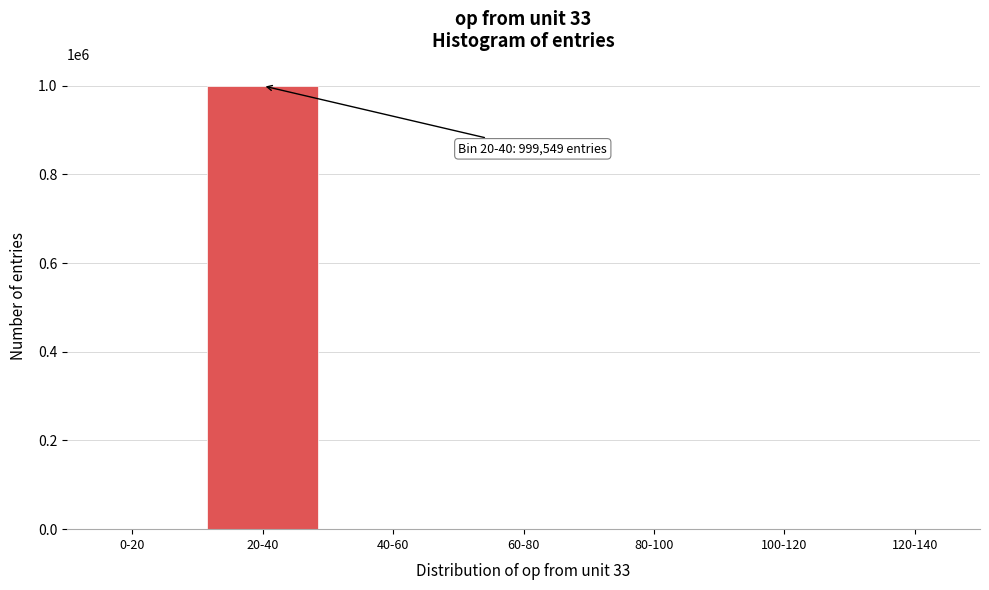

Which label corresponds to the largest value in the chart?

20-40